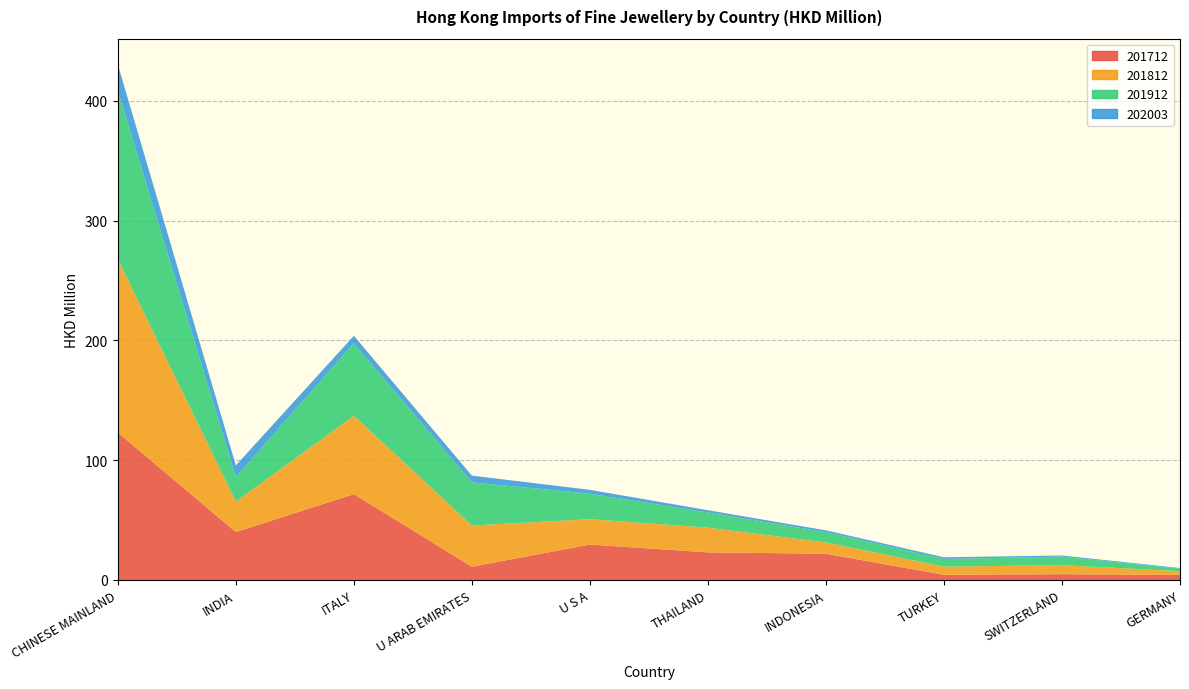

Reading right to left, what are all the values shown in this chart?

201712: GERMANY=4.3	SWITZERLAND=4.8	TURKEY=4.3	INDONESIA=21.9	THAILAND=23.0	U S A=29.6	U ARAB EMIRATES=11.1	ITALY=71.6	INDIA=40.1	CHINESE MAINLAND=123.2
201812: GERMANY=3.1	SWITZERLAND=7.6	TURKEY=6.8	INDONESIA=9.4	THAILAND=20.7	U S A=21.1	U ARAB EMIRATES=34.4	ITALY=65.5	INDIA=25.4	CHINESE MAINLAND=144.7
201912: GERMANY=2.1	SWITZERLAND=7.2	TURKEY=6.4	INDONESIA=8.6	THAILAND=12.6	U S A=21.3	U ARAB EMIRATES=36.0	ITALY=60.5	INDIA=20.6	CHINESE MAINLAND=140.6
202003: GERMANY=0.5	SWITZERLAND=0.9	TURKEY=1.4	INDONESIA=1.5	THAILAND=1.9	U S A=3.2	U ARAB EMIRATES=5.7	ITALY=6.3	INDIA=9.6	CHINESE MAINLAND=21.9